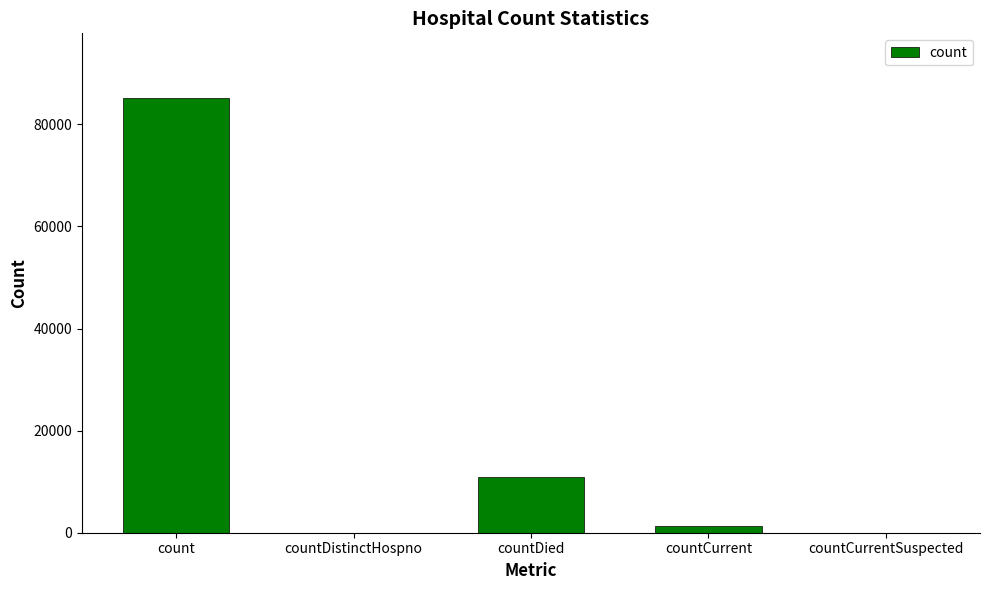

At which label does the data first exceed 1411?

count